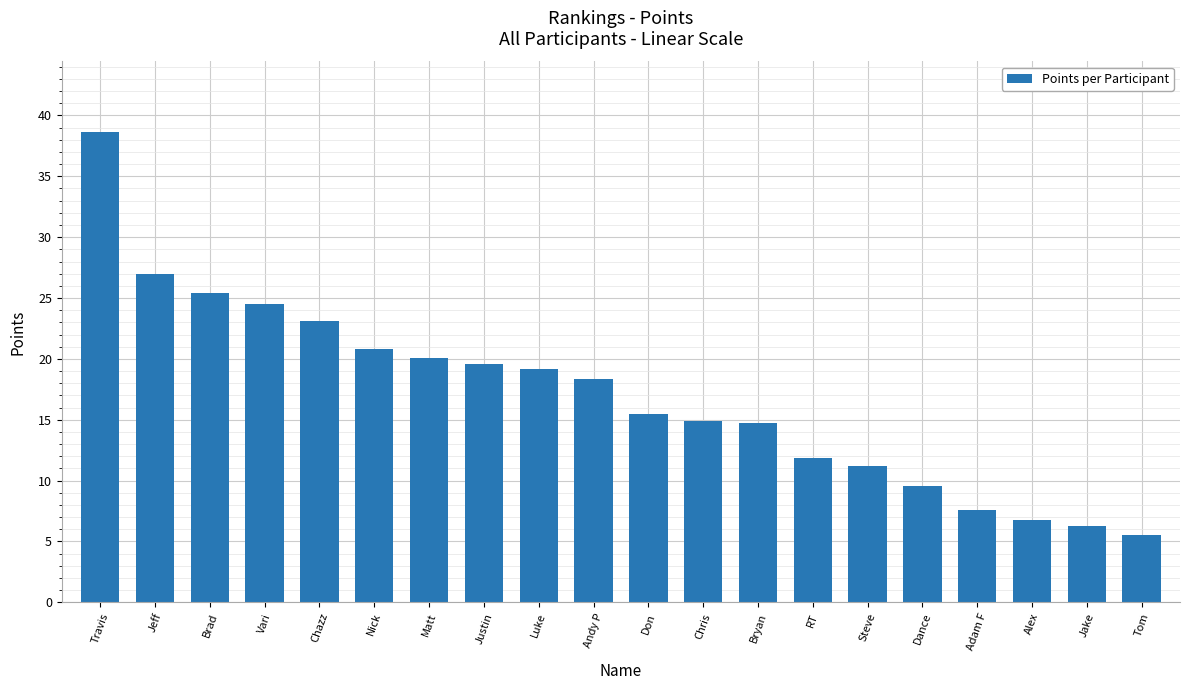

What is the label of the 12th bar from the left?

Chris